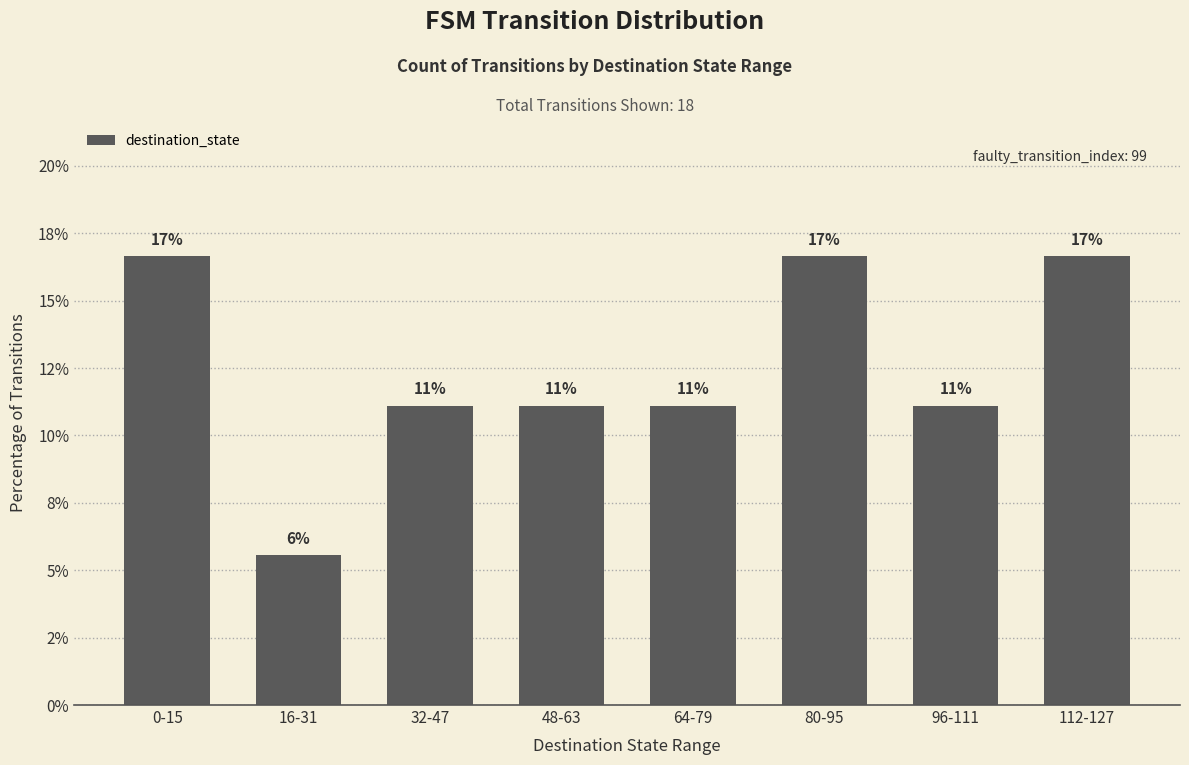

Are the bars horizontal?

No